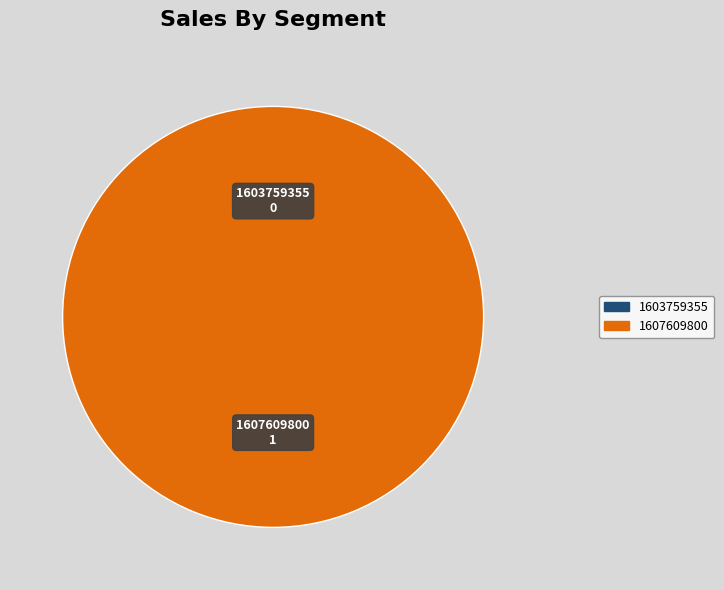

Is there a majority slice in this chart?

Yes